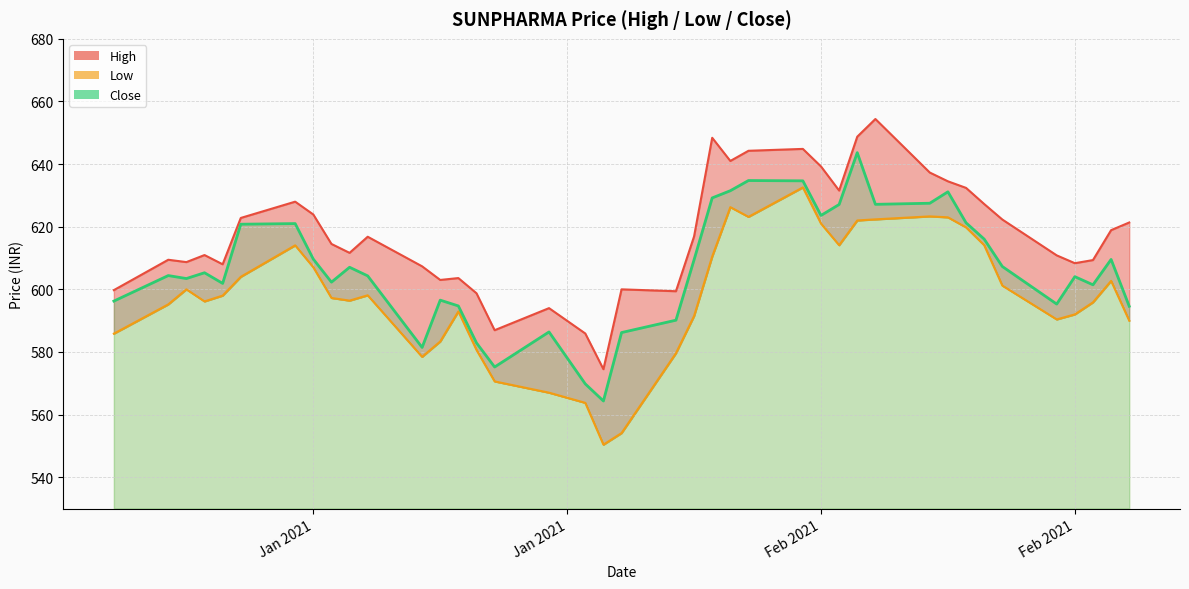

At which category does the chart reach its peak across all series?

2021-02-12